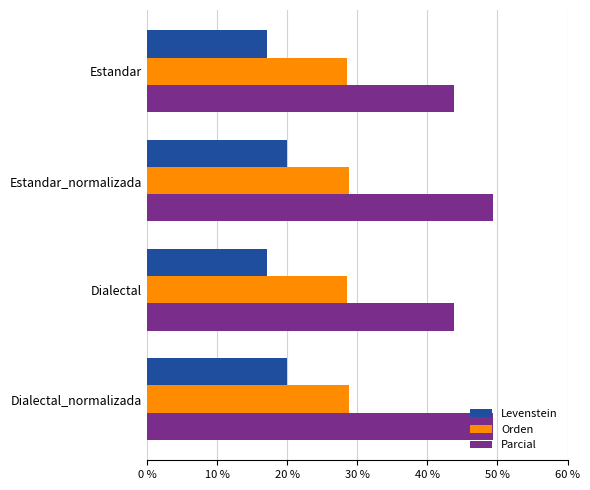

What is the sum of the Orden values at Dialectal_normalizada and Dialectal?

57.2